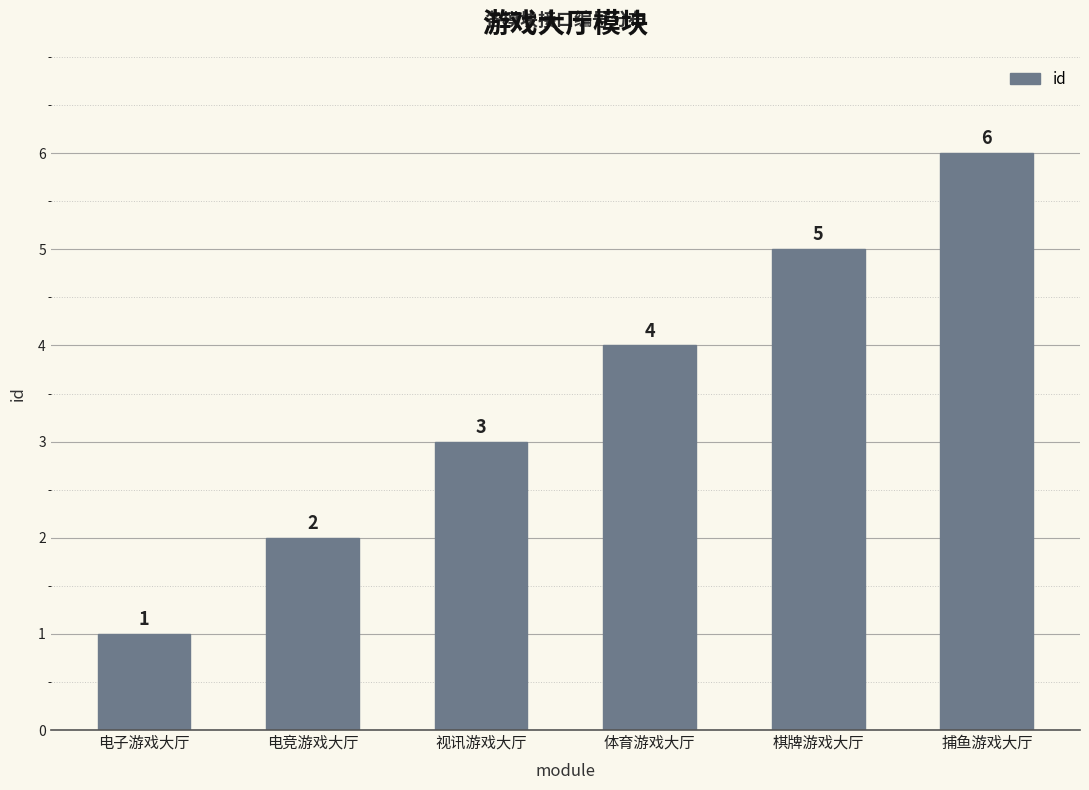

What is the difference between the maximum and second lowest values?

4